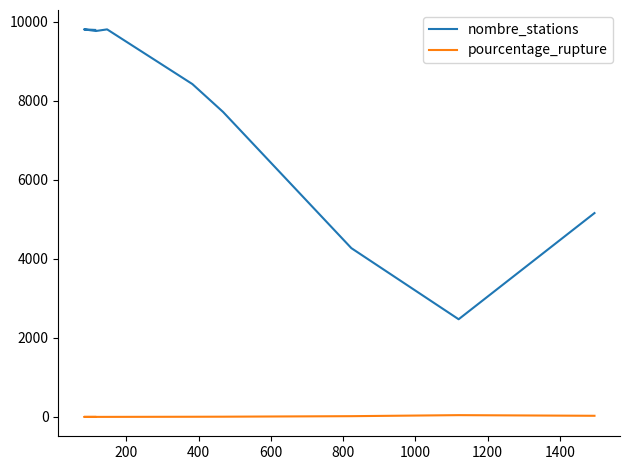

True or false: pourcentage_rupture and nombre_stations cross at least once.

False